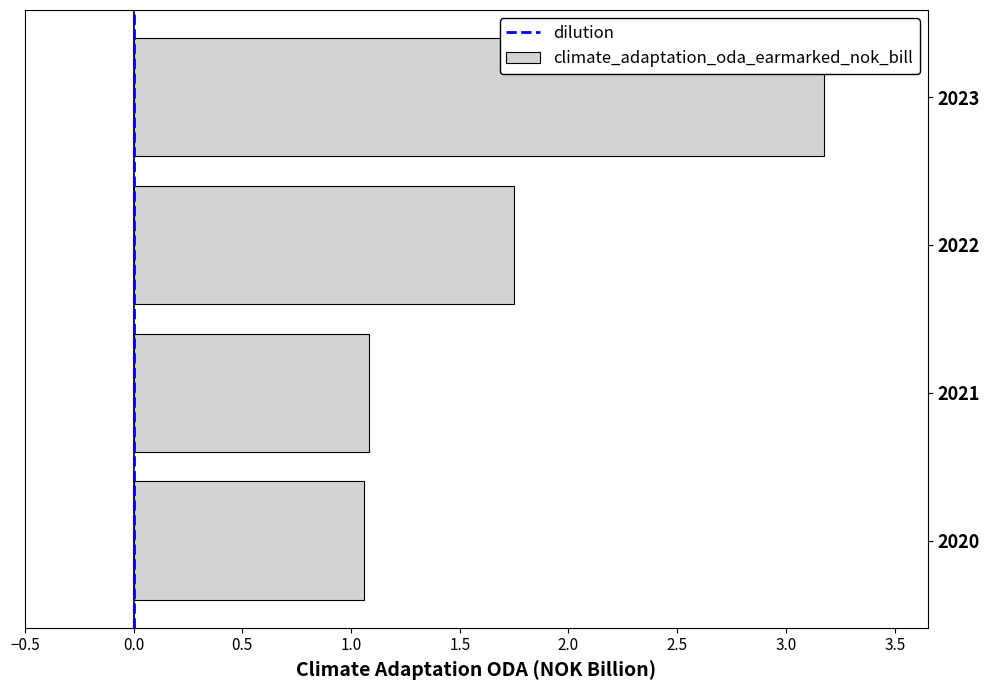

What is the approximate value at 2023?

3.2